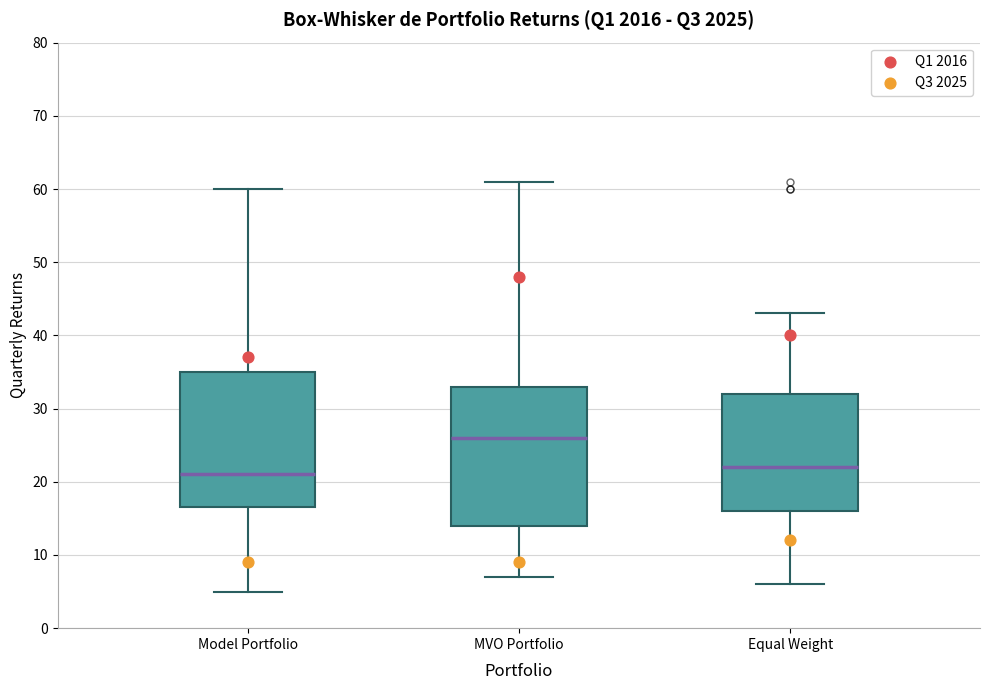

Where is the upper edge of the box for MVO Portfolio on the y-axis? The values are not printed on the chart, so give them approximately, as read against the axis.

33